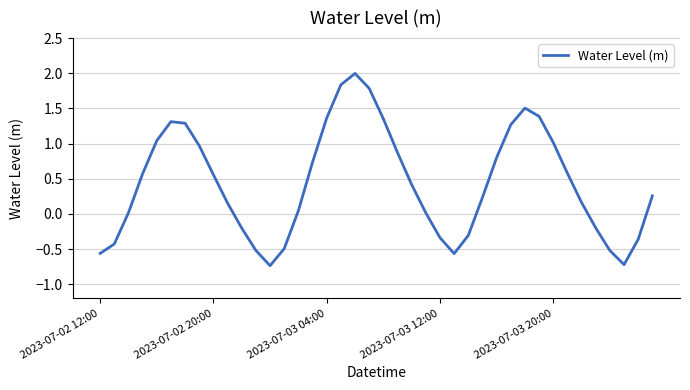

What is the greatest value displayed?

2.0